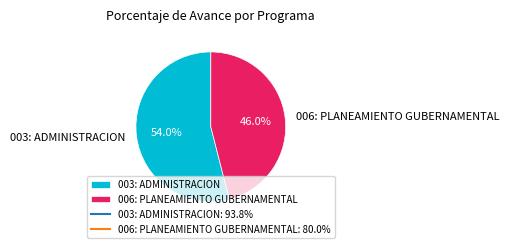

Which category accounts for the majority?

003: ADMINISTRACION